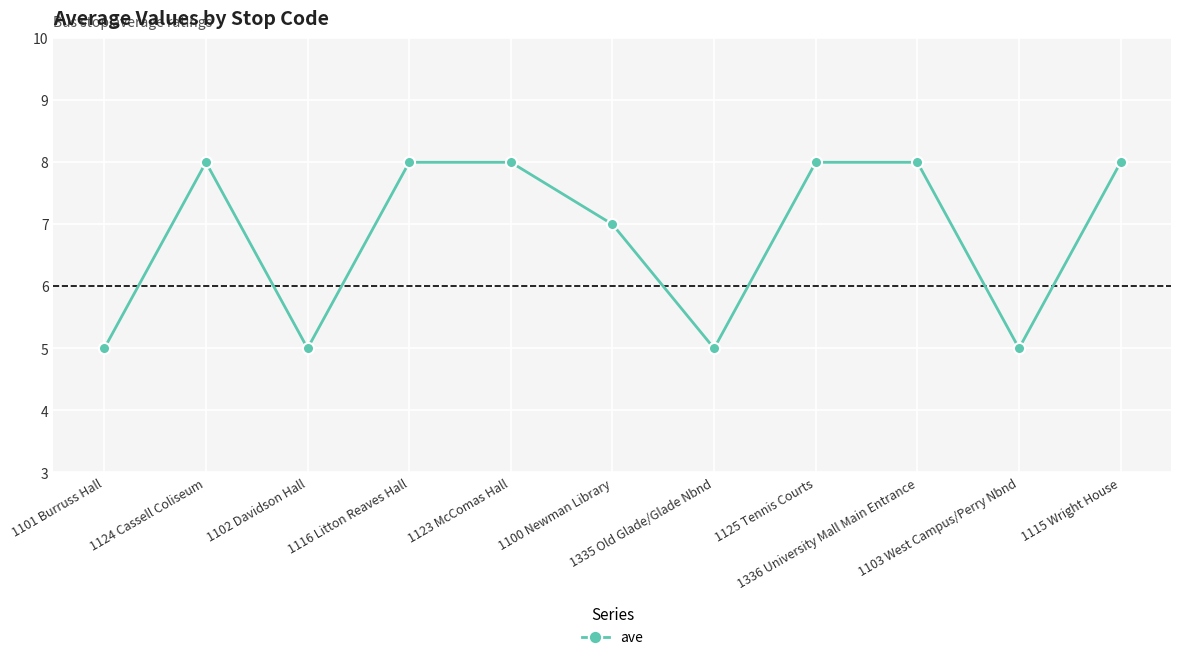

What is the approximate value at 1101 Burruss Hall?

5